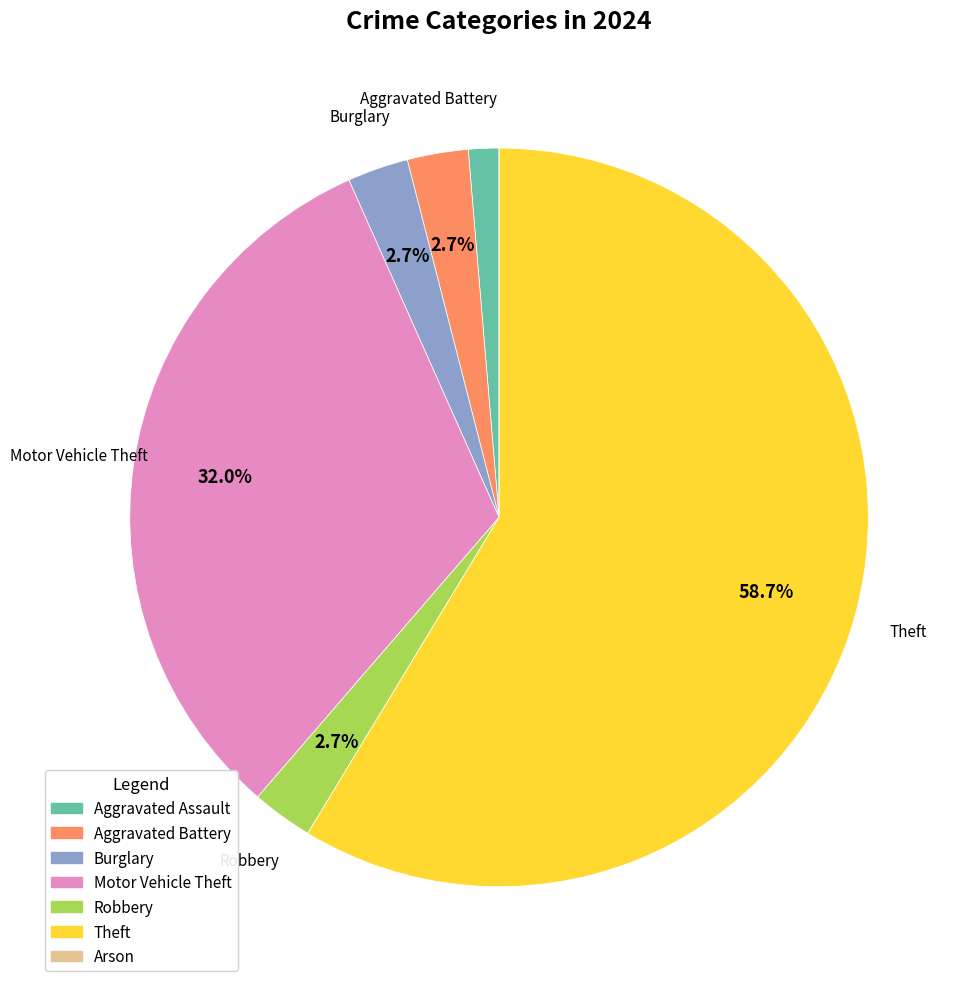

How much of the chart is everything except Motor Vehicle Theft?

68.0%